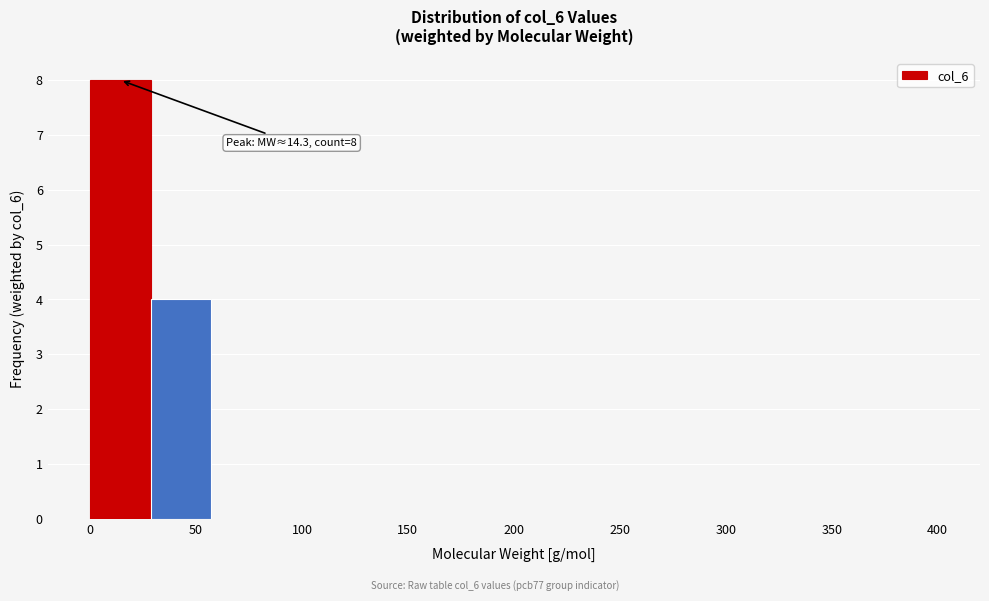

Which range on the x-axis has the tallest bar?

0 to 30